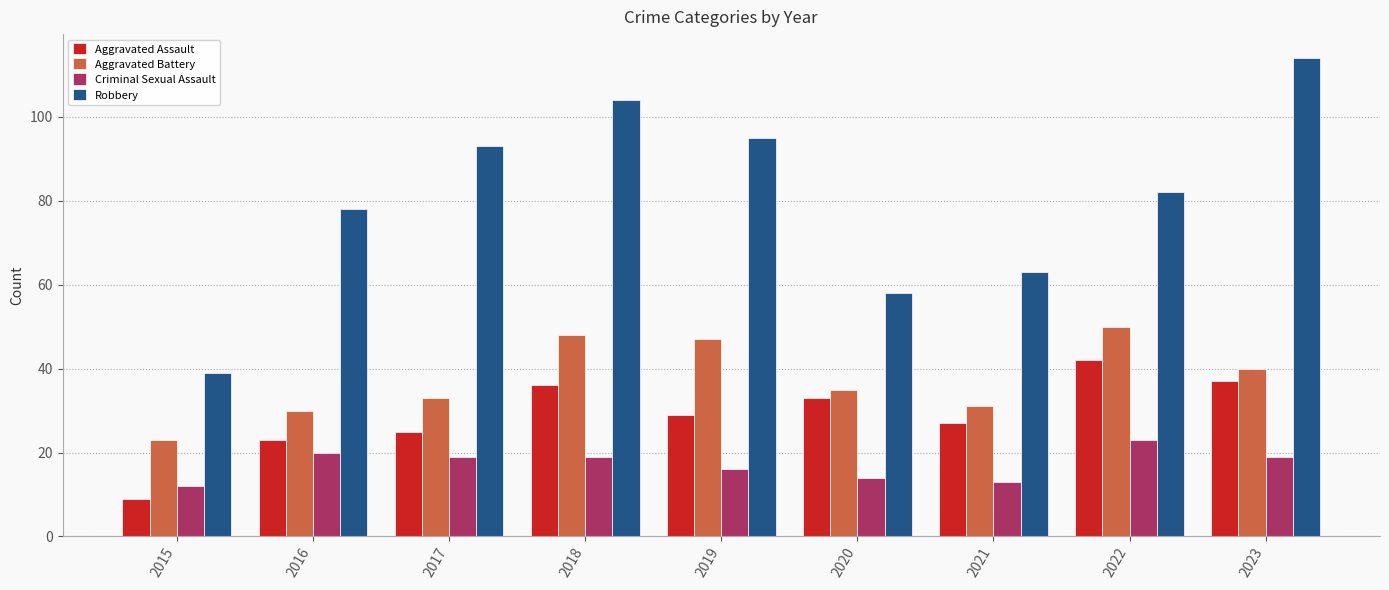

Which series changed the most between 2016 and 2023?

Robbery